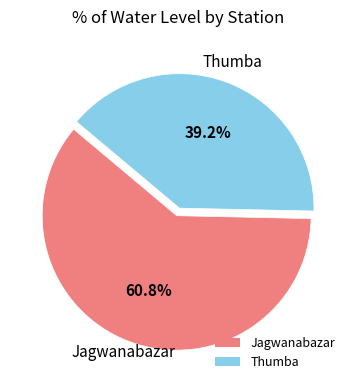

To the nearest percent, what is the difference between the largest and smallest slice percentages?

22%